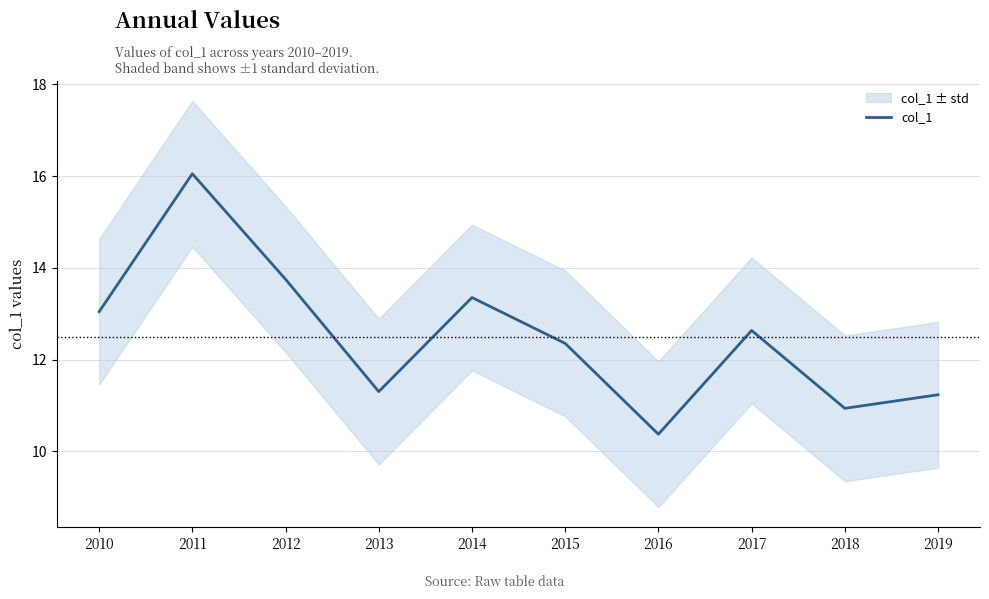

The chart shows a value of 11.3 at 2013. True or false?

True